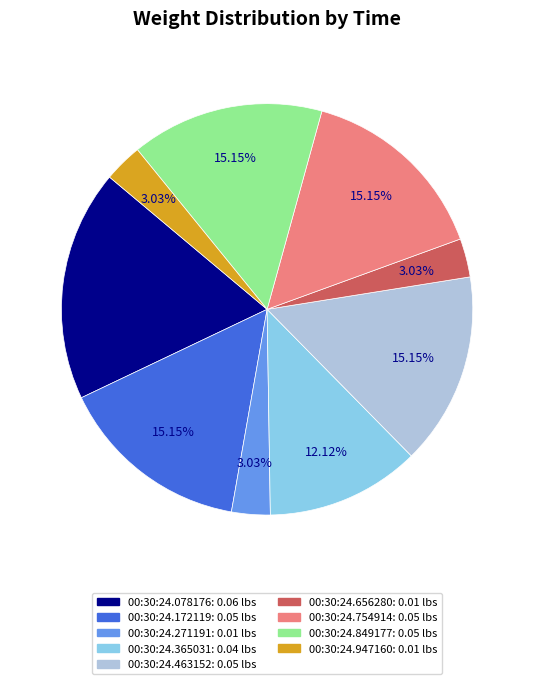

Count the number of slices in the pie.

9